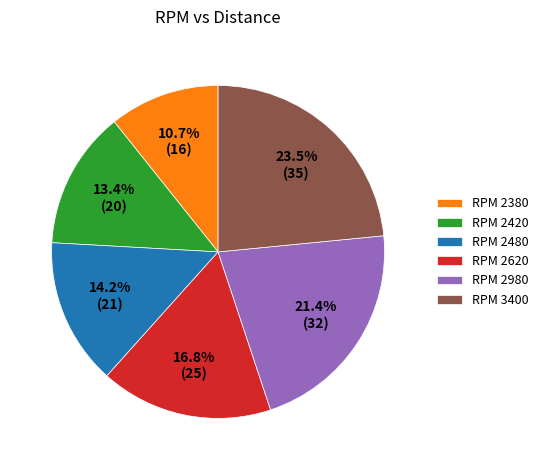

What percentage is NOT represented by RPM 2980?

78.6%